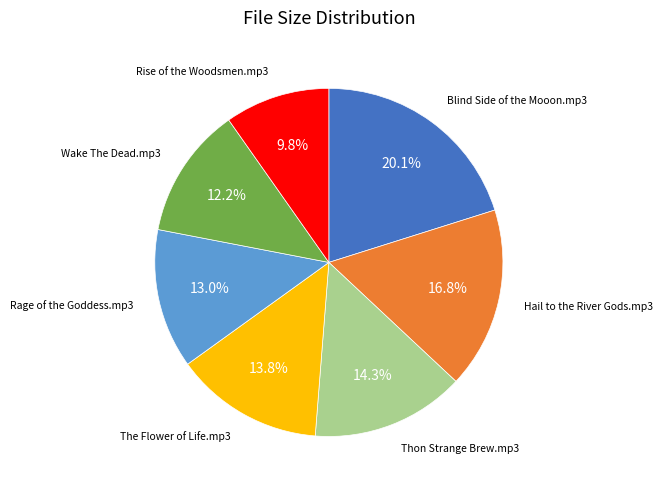

Does any single category account for the majority?

No